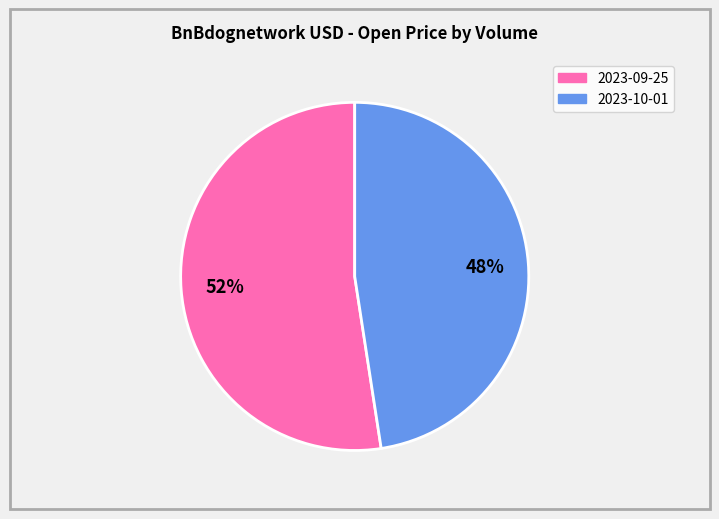

How many slices are in this pie chart?

2